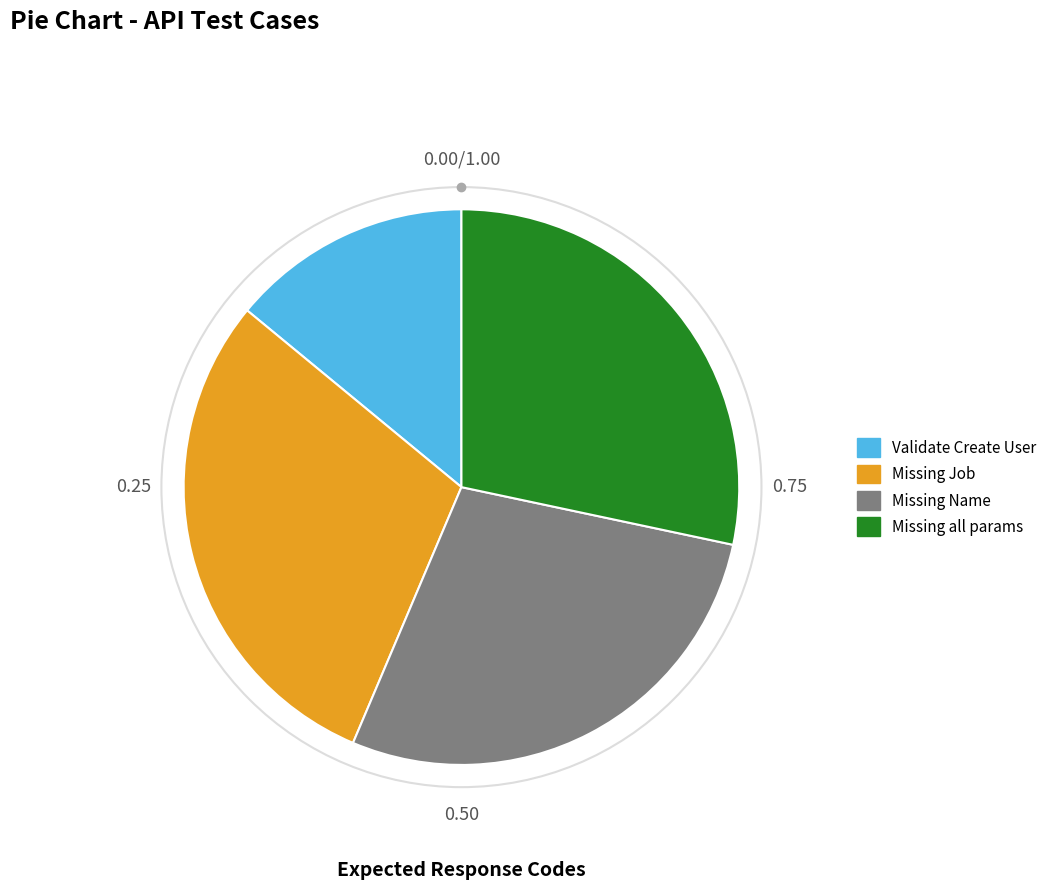

How many slices are in this pie chart?

4